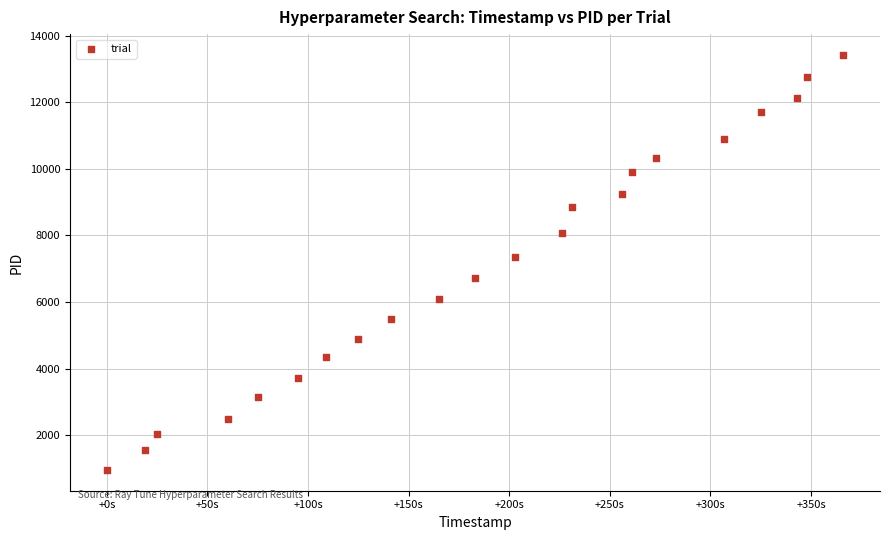

What Y value in the scatter plot is closest to 7191?

7340